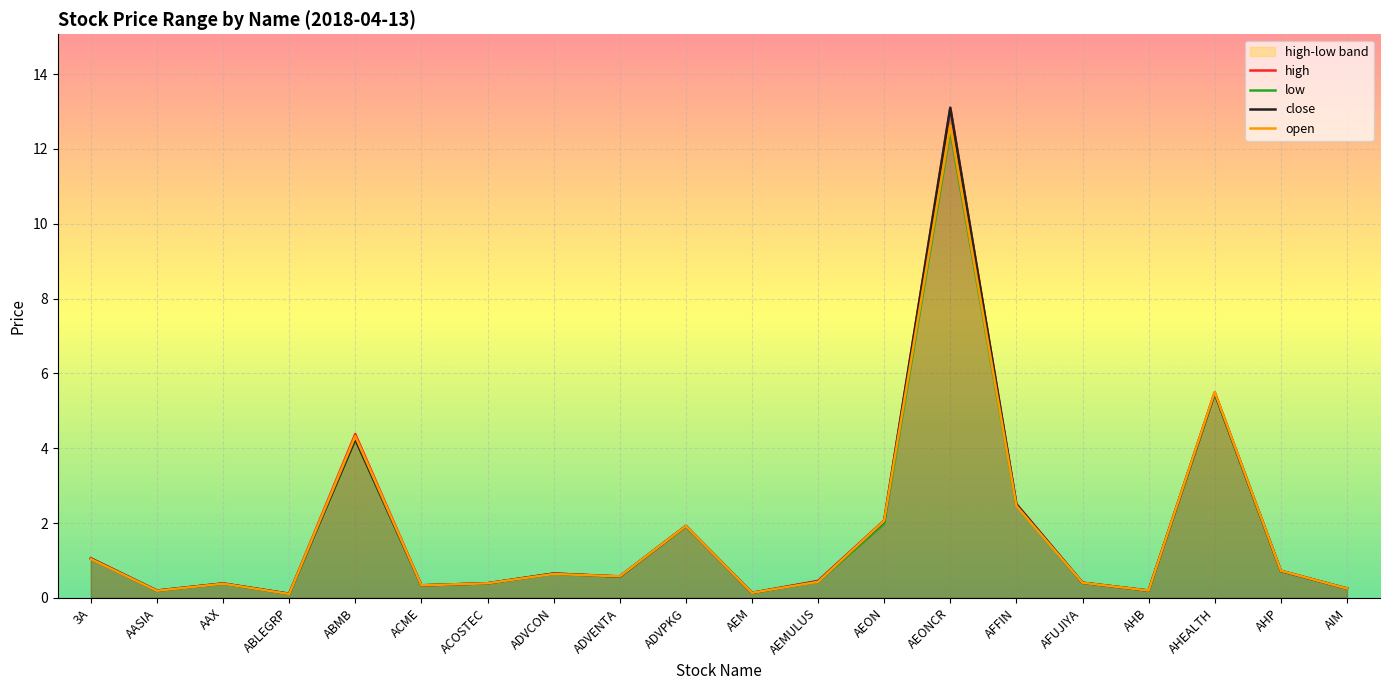

At which label is open closest to 6?

AHEALTH